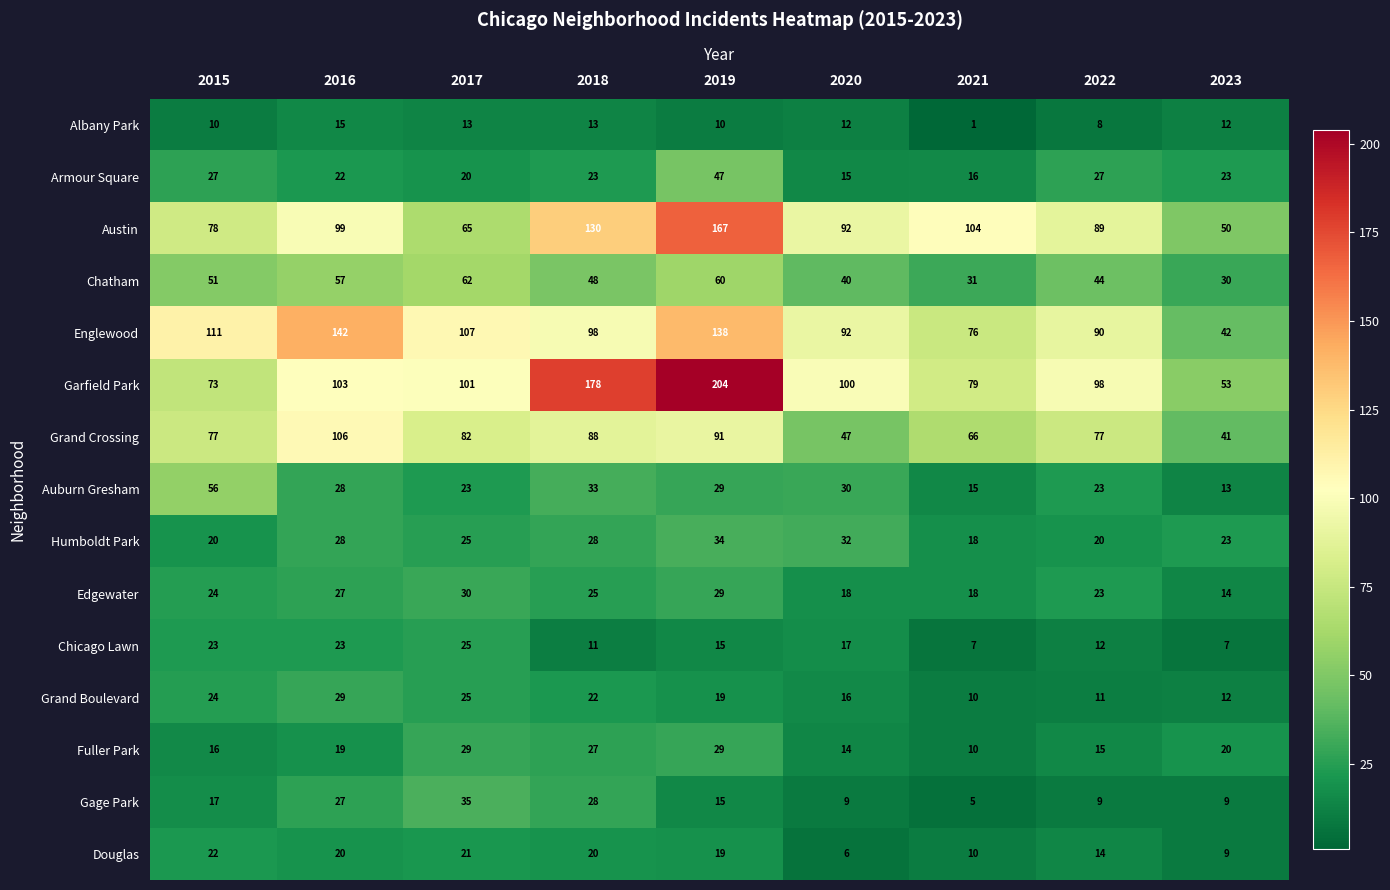

What is the total value across all series at 2016?

745